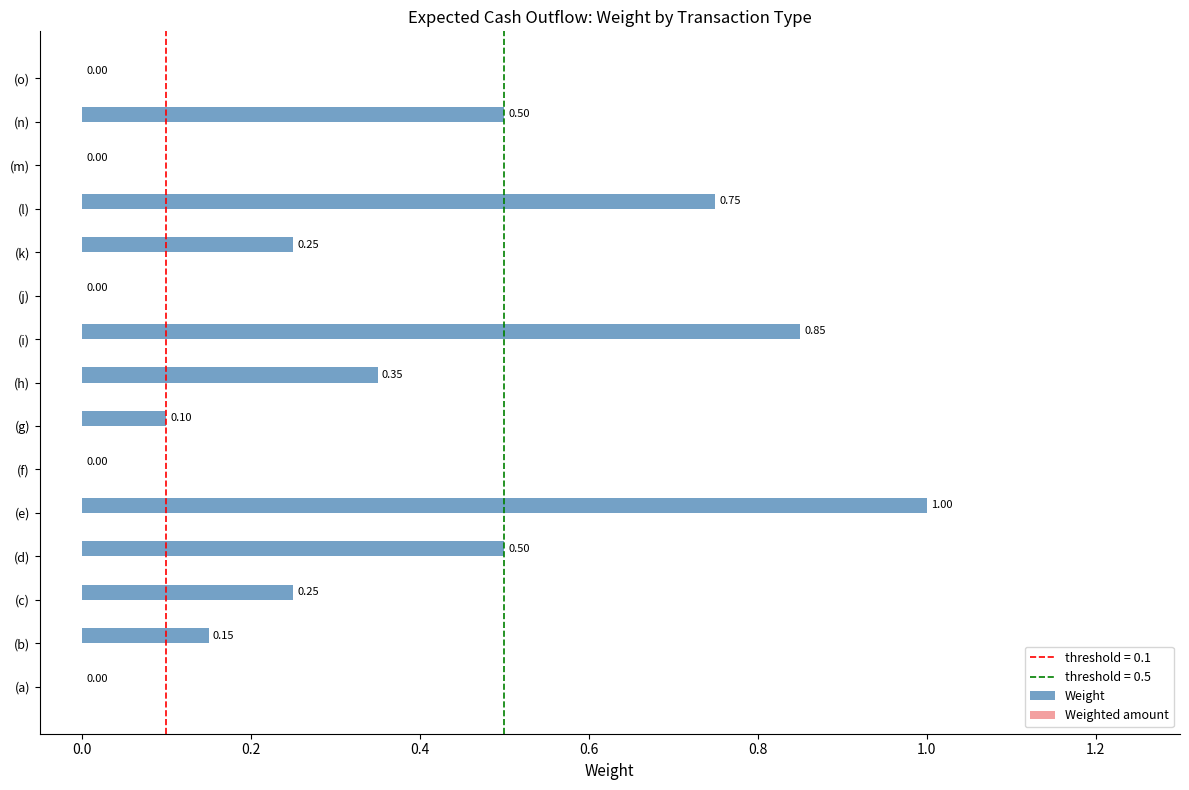

What is the sum of the values at (i) and (c)?

1.1